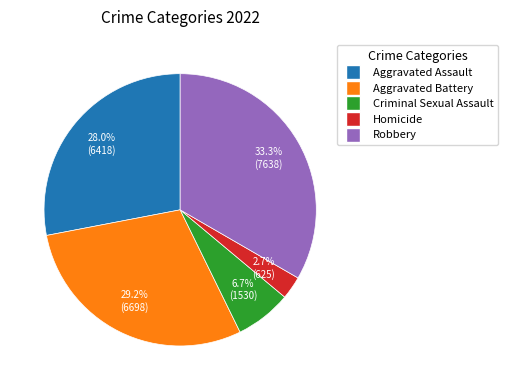

Is Aggravated Battery the majority of the pie?

No